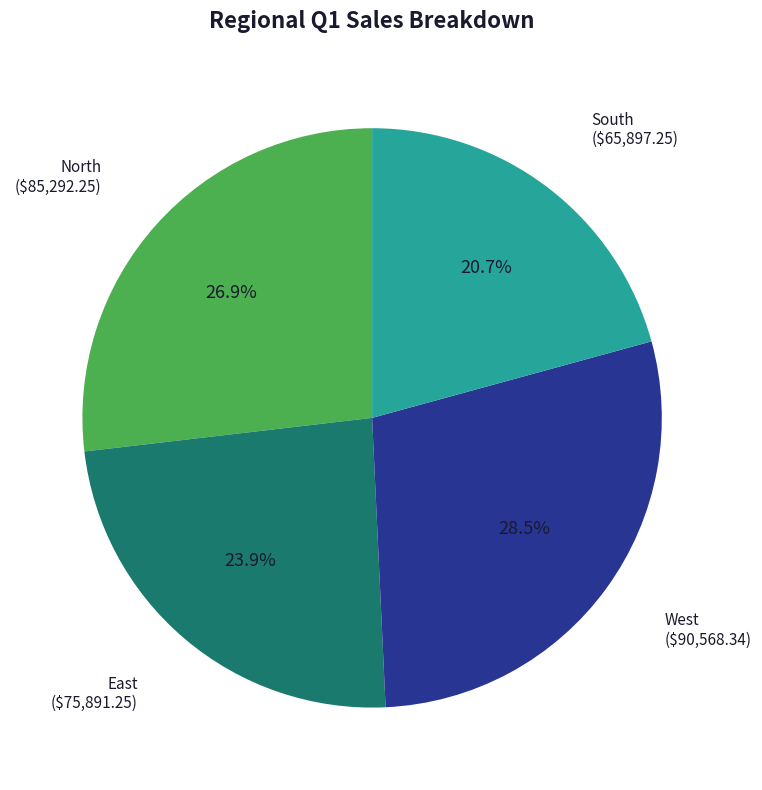

Which category has the biggest portion of the pie?

West